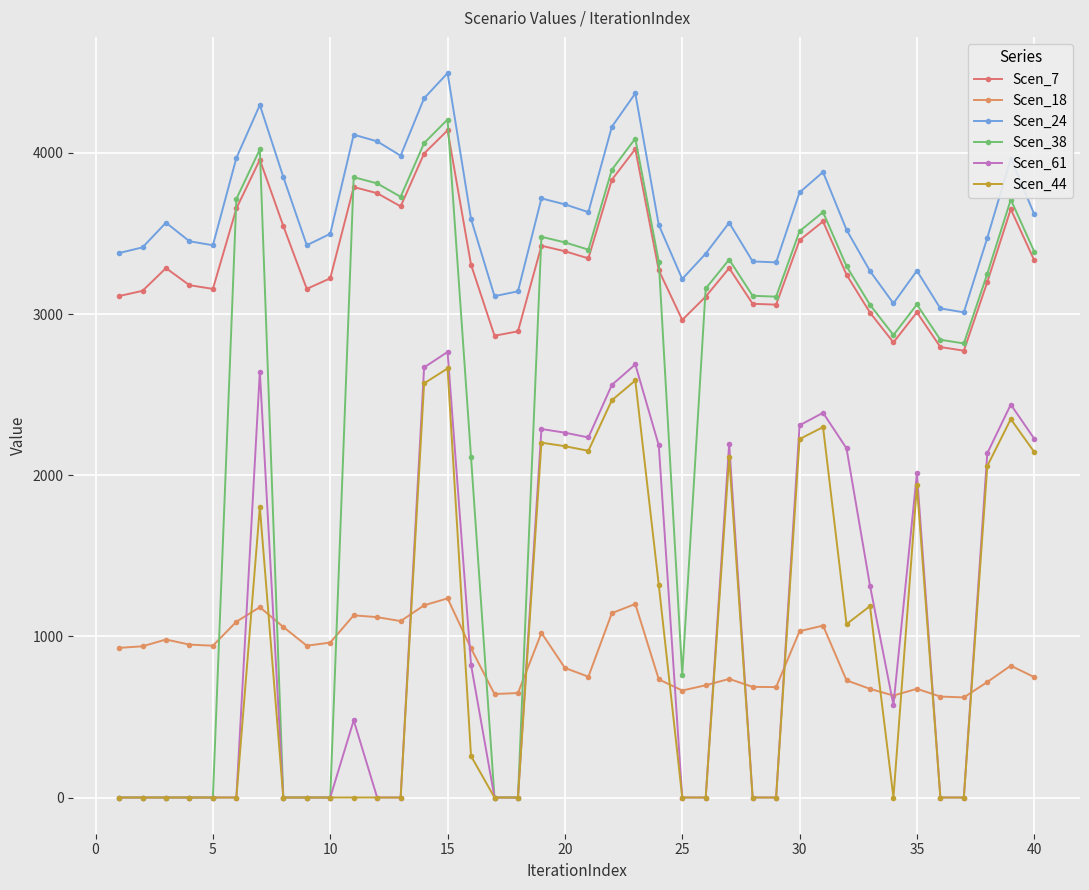

What is the difference between the maximum and minimum values in the Scen_24 series?

1484.9